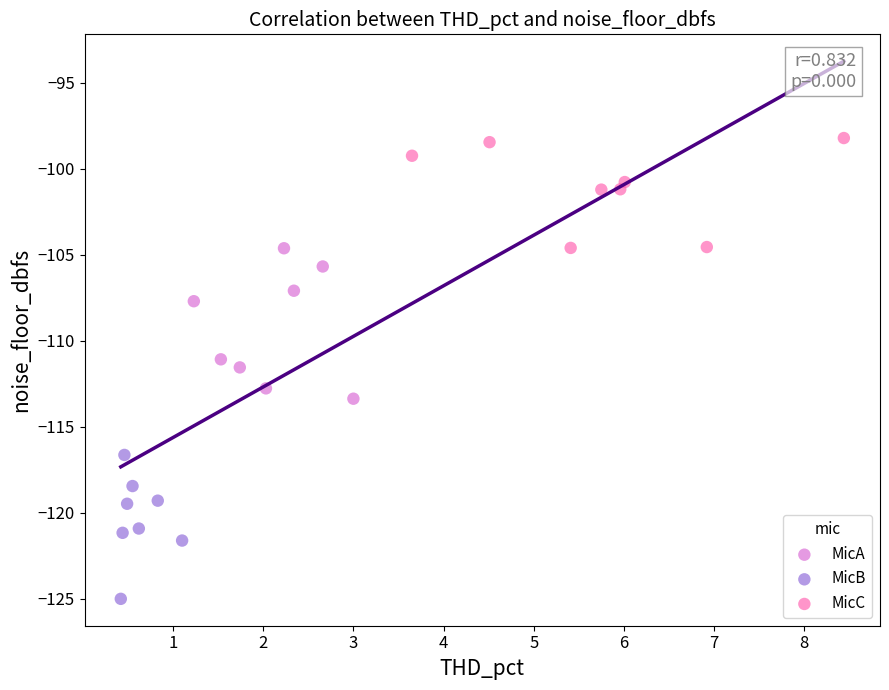

Which series contains the highest Y value?

MicC